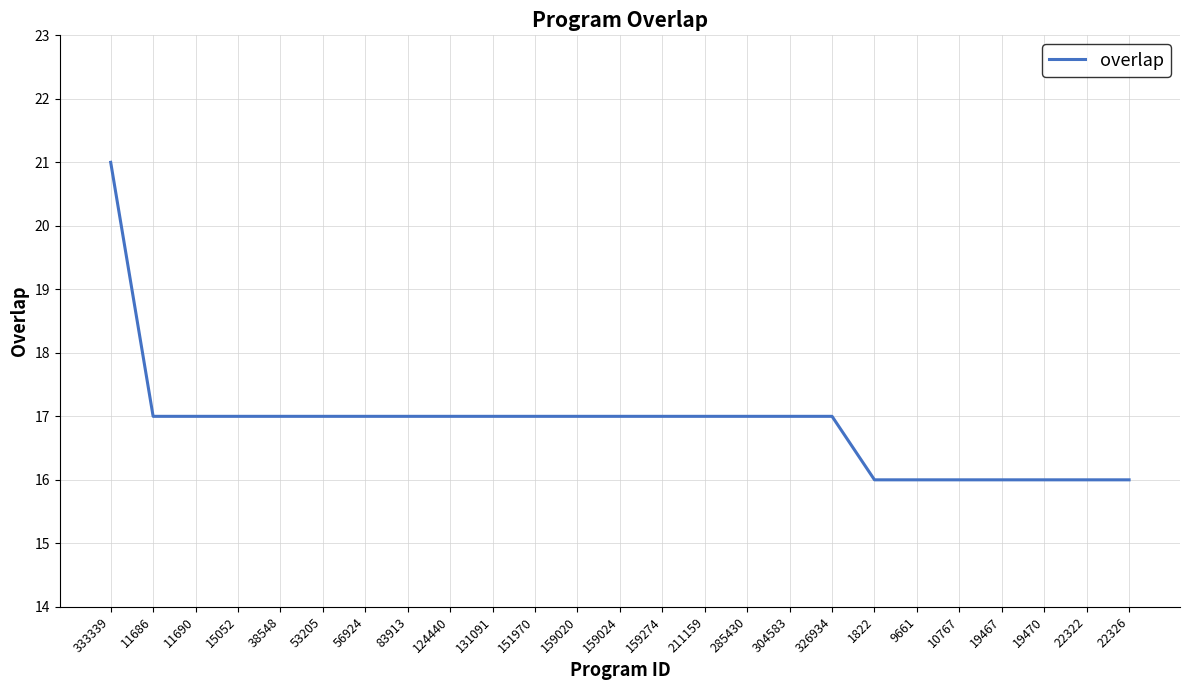

Reading left to right, extract all data points from this chart.

21	17	17	17	17	17	17	17	17	17	17	17	17	17	17	17	17	17	16	16	16	16	16	16	16